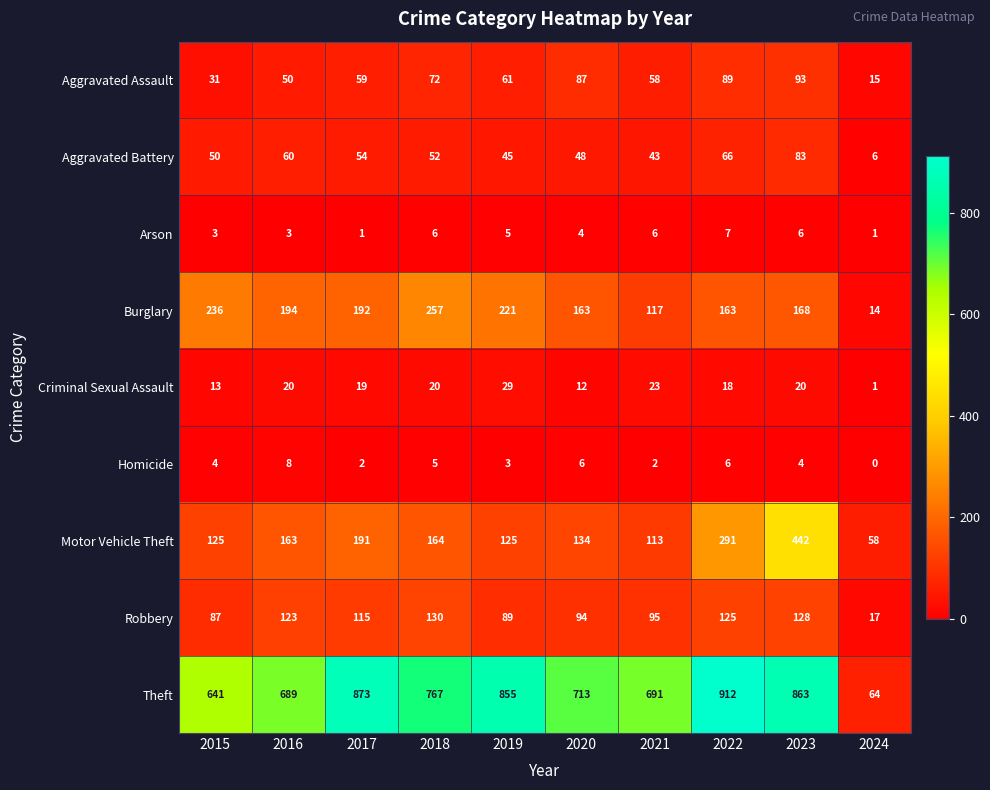

What is the average value of the Robbery series?

100